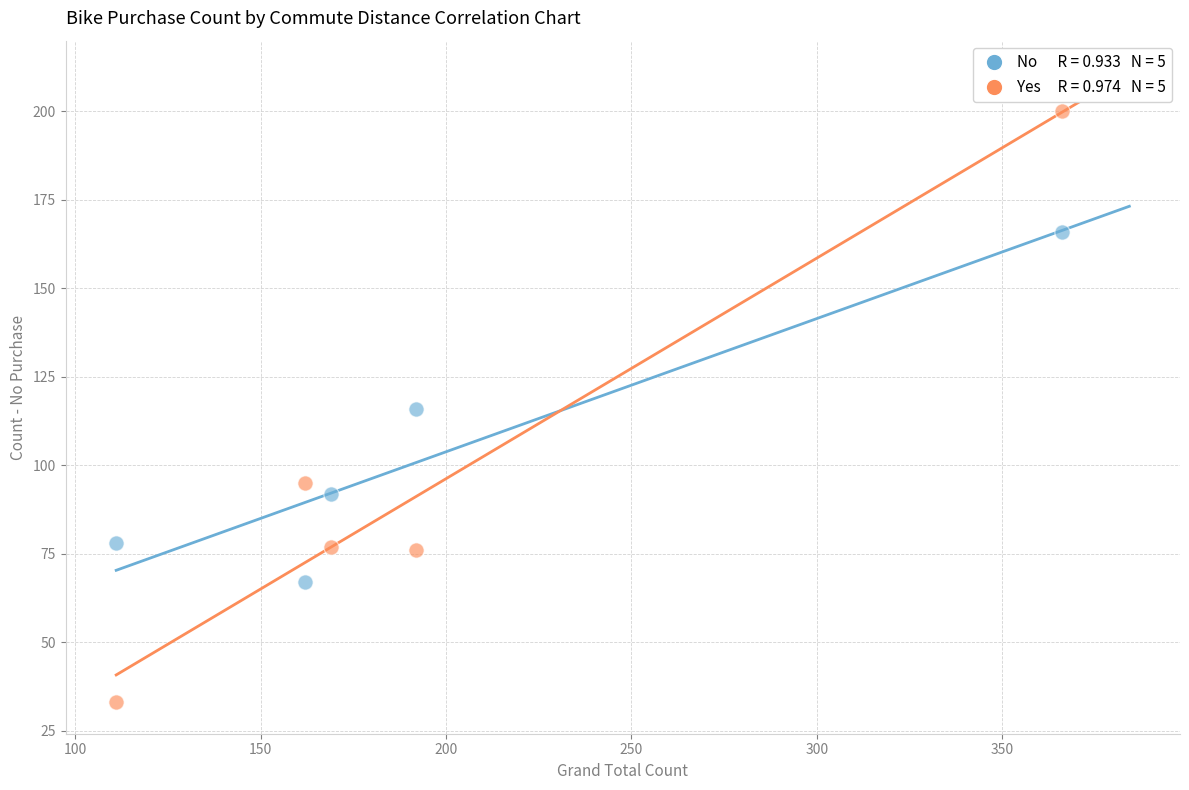

Across all data points, what is the range of Y values (max minus min)?

167